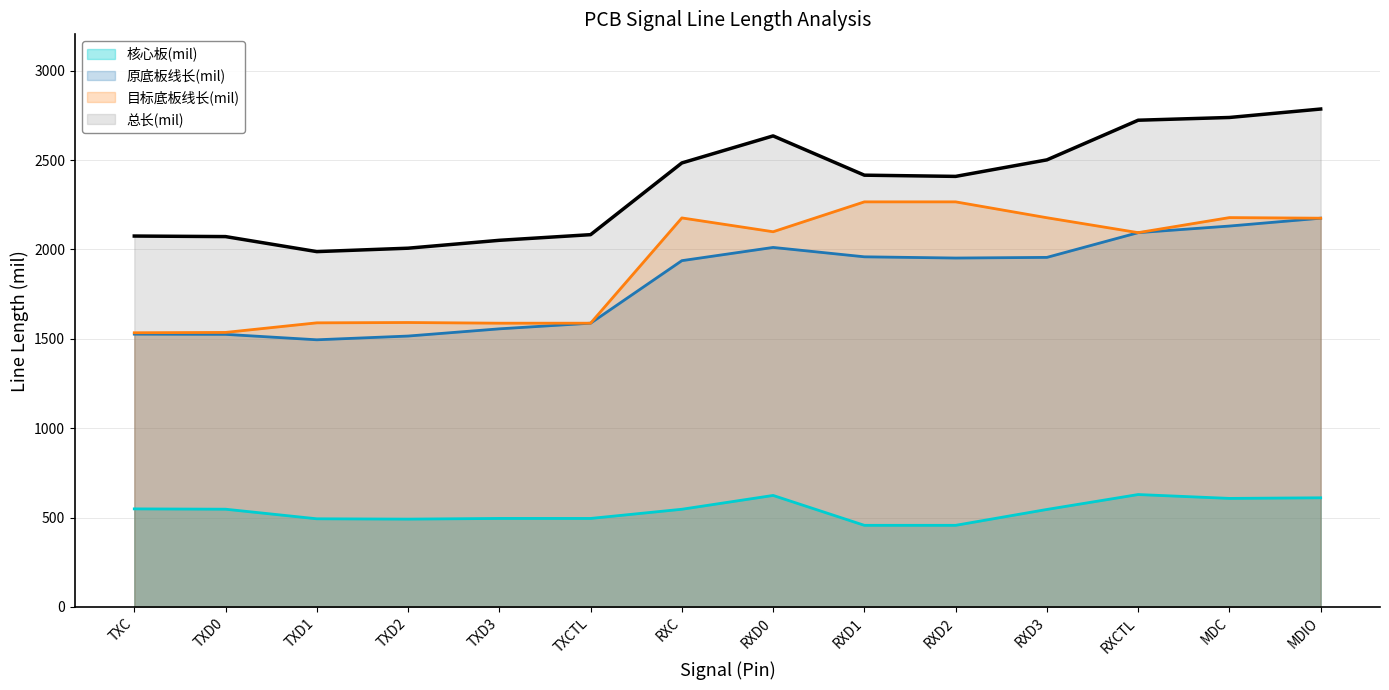

What are all the series names shown in the legend?

核心板(mil), 原底板线长(mil), 目标底板线长(mil), 总长(mil)